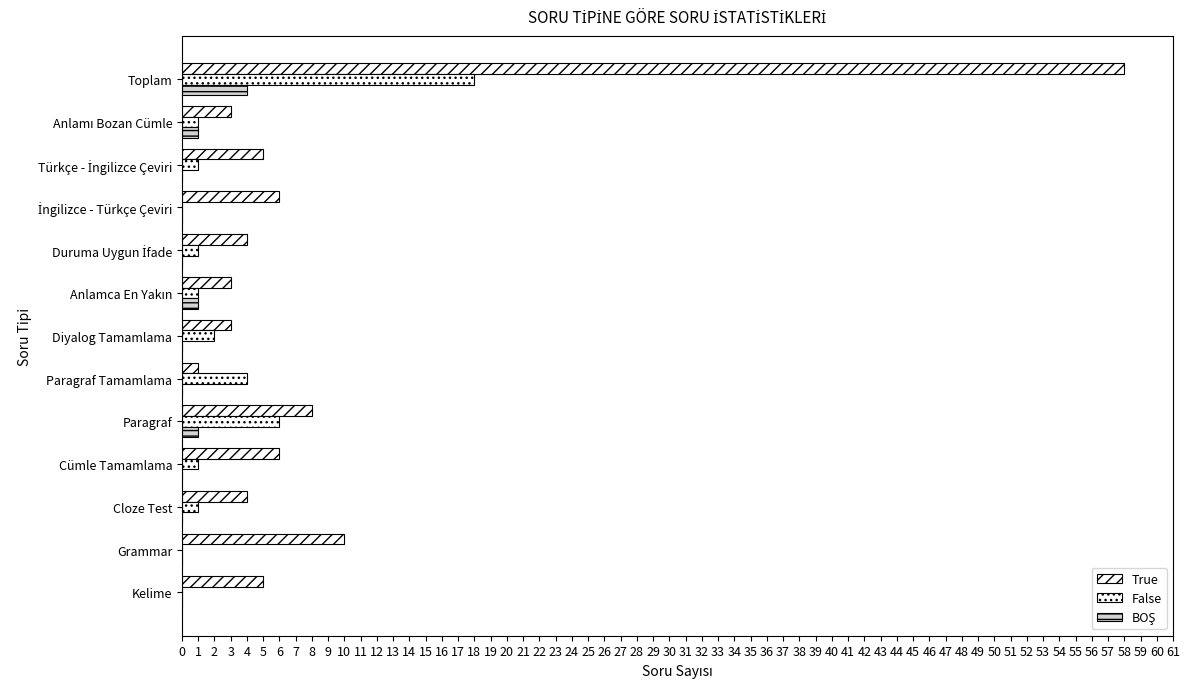

How many categories are shown in the chart?

13